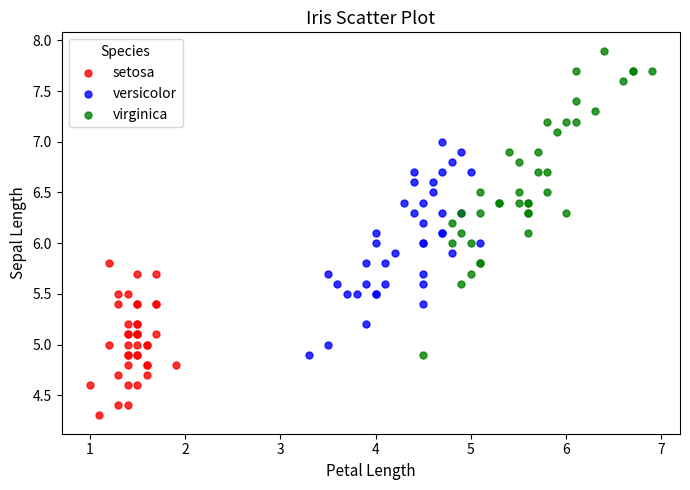

Which series contains the lowest Y value?

setosa